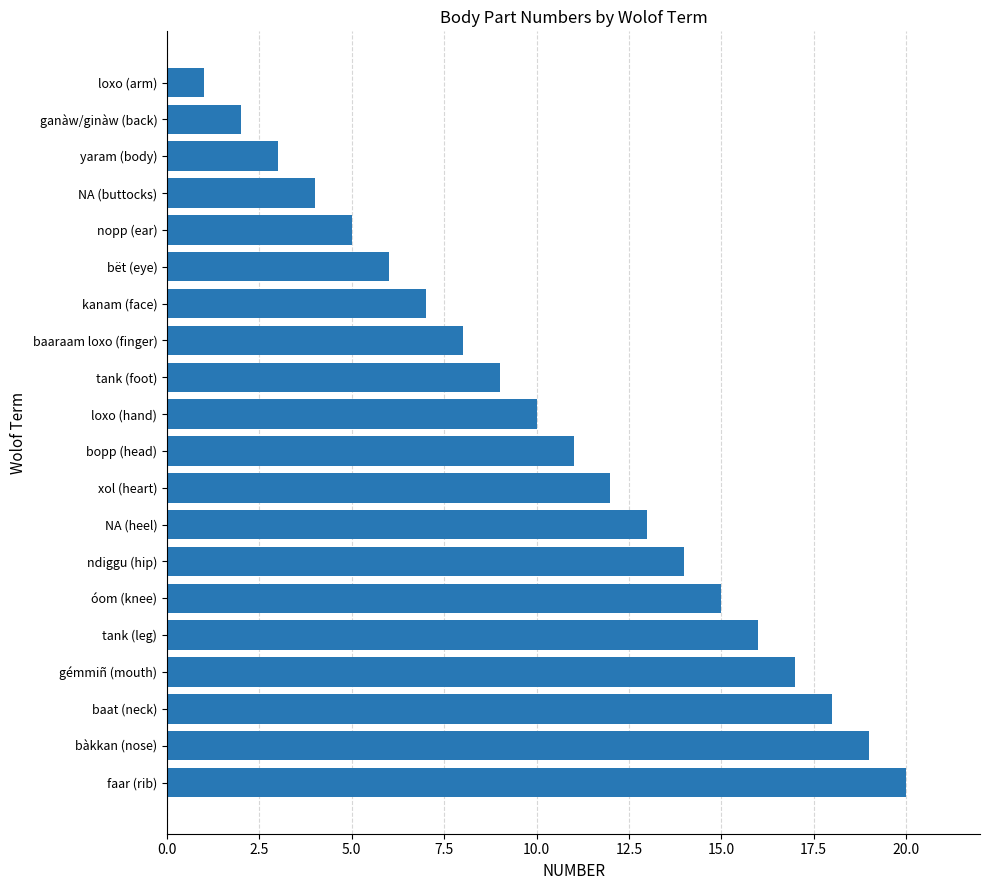

What is the label of the 5th bar from the top?

nopp (ear)